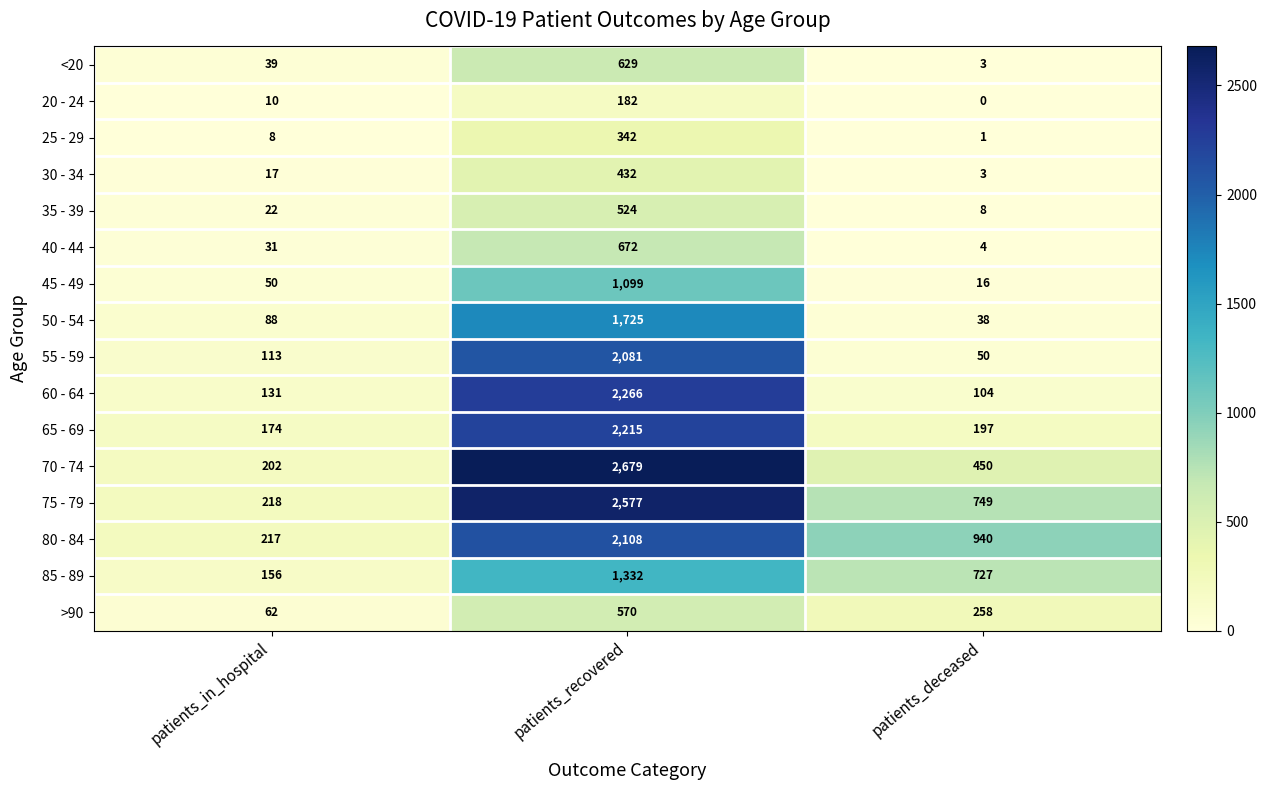

Which series changed the most between patients_recovered and patients_deceased?

70 - 74